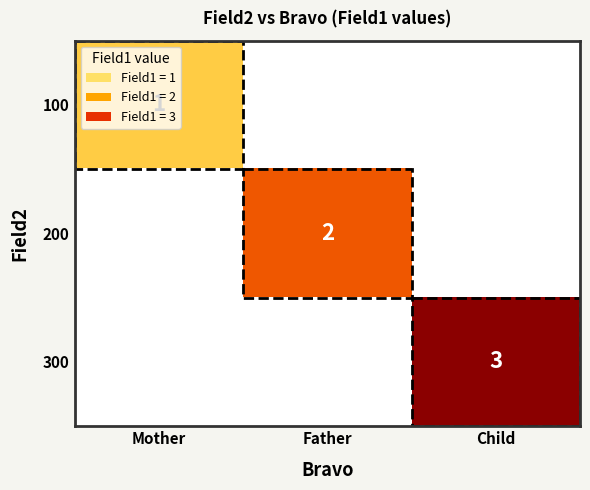

The 200 series shows 3 at Father. True or false?

False